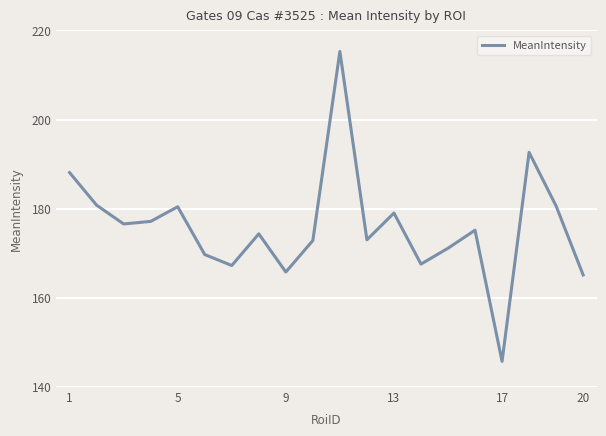

What is the maximum value shown in the chart?

215.3